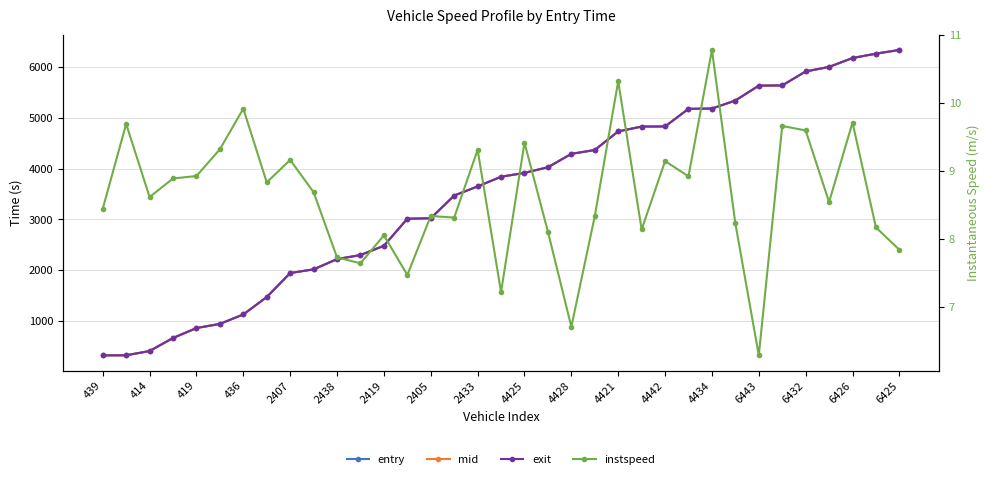

True or false: exit has a value of 5174.1 at 25.

True